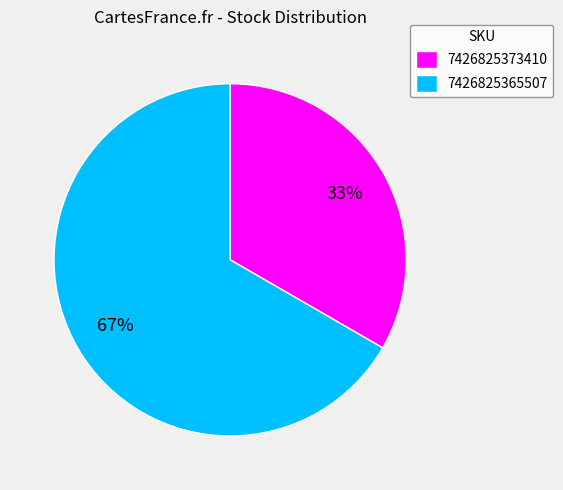

The 7426825373410 slice represents 33% of the pie. True or false?

True